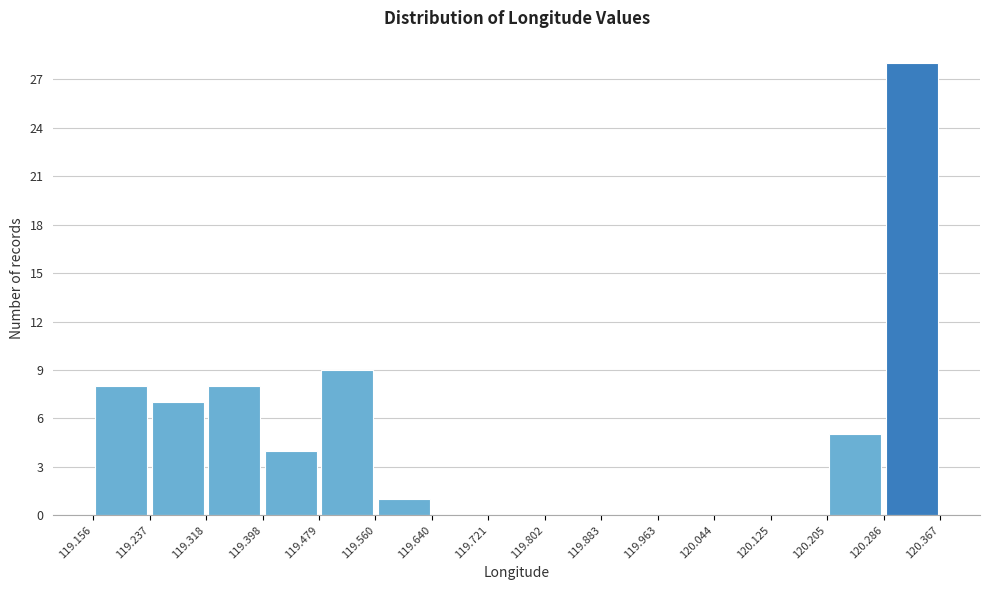

Reading left to right, list every bar in this chart as the range it spans on the x-axis followed by its height. The values are not printed on the chart, so give them approximately, as read against the axis.

119.156 to 119.237: 8
119.237 to 119.318: 7
119.318 to 119.398: 8
119.398 to 119.479: 4
119.479 to 119.560: 9
119.560 to 119.640: 1
119.640 to 119.721: 0
119.721 to 119.802: 0
119.802 to 119.883: 0
119.883 to 119.963: 0
119.963 to 120.044: 0
120.044 to 120.125: 0
120.125 to 120.205: 0
120.205 to 120.286: 5
120.286 to 120.367: 28